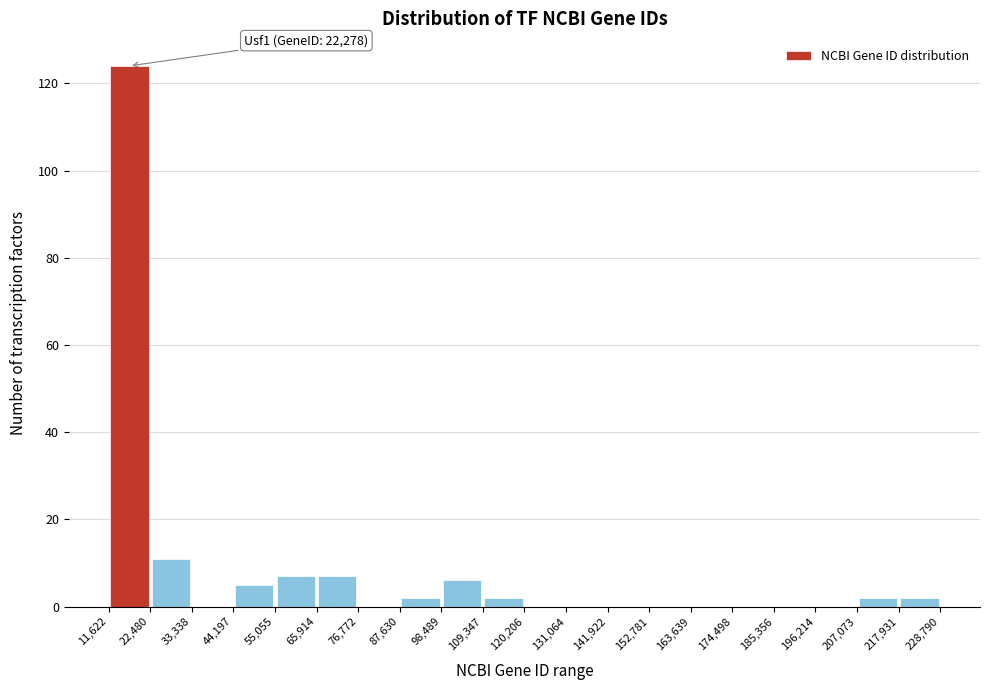

Over which range of the x-axis is the bar tallest?

11,622 to 22,480